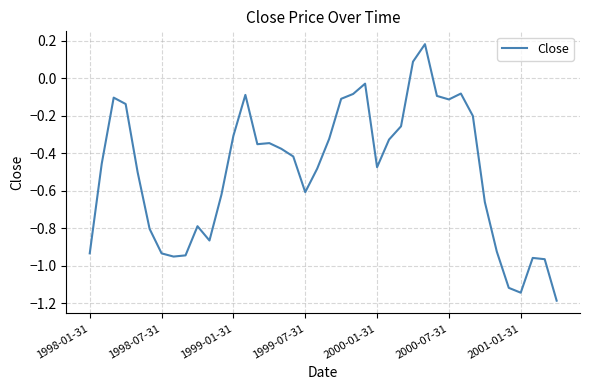

What is the smallest value displayed?

-1.2